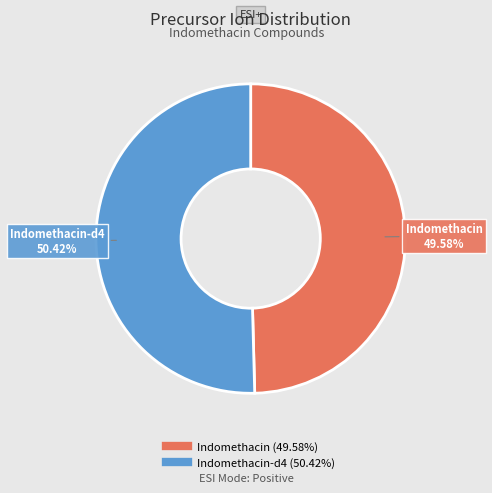

Is there any slice that represents more than half of the pie?

Yes